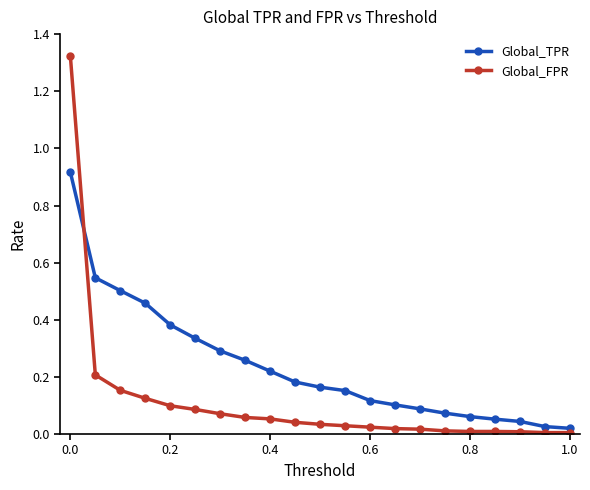

What is the sum of all Global_FPR values?

2.4